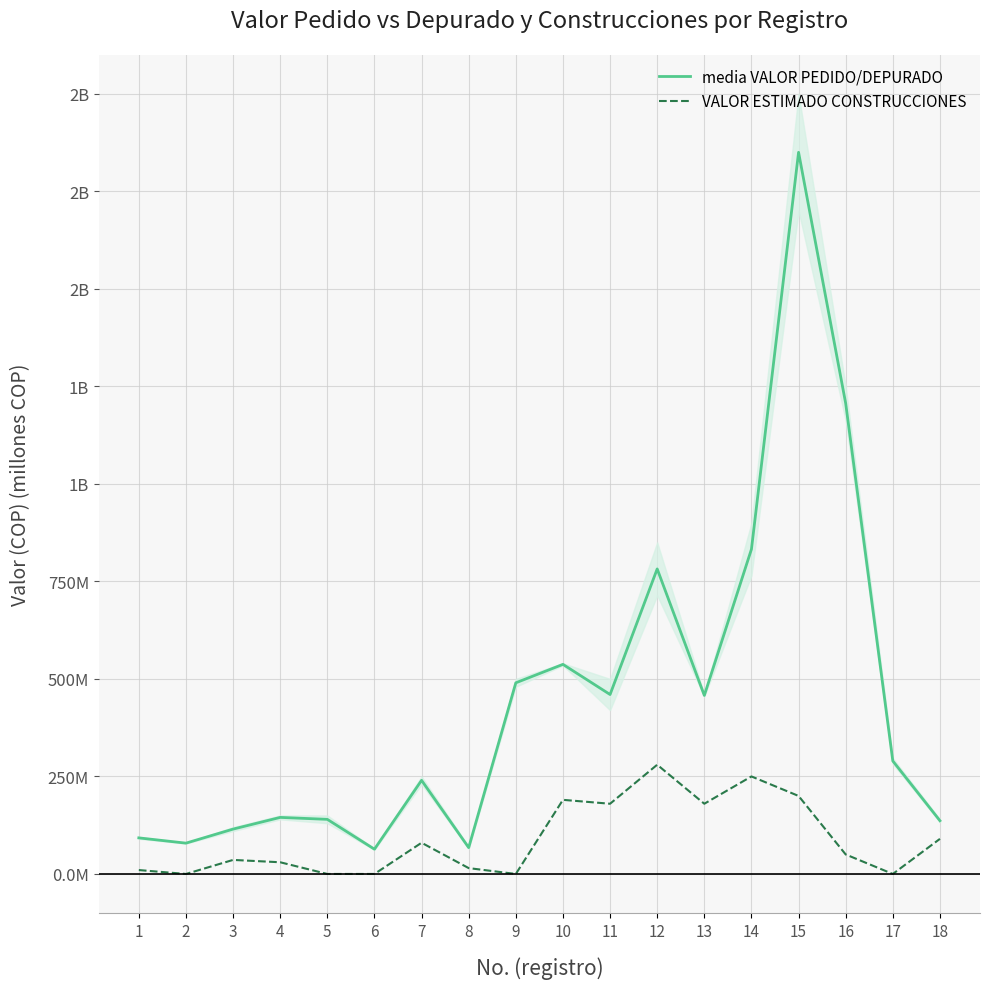

Is this an area chart (filled region under the line)?

No